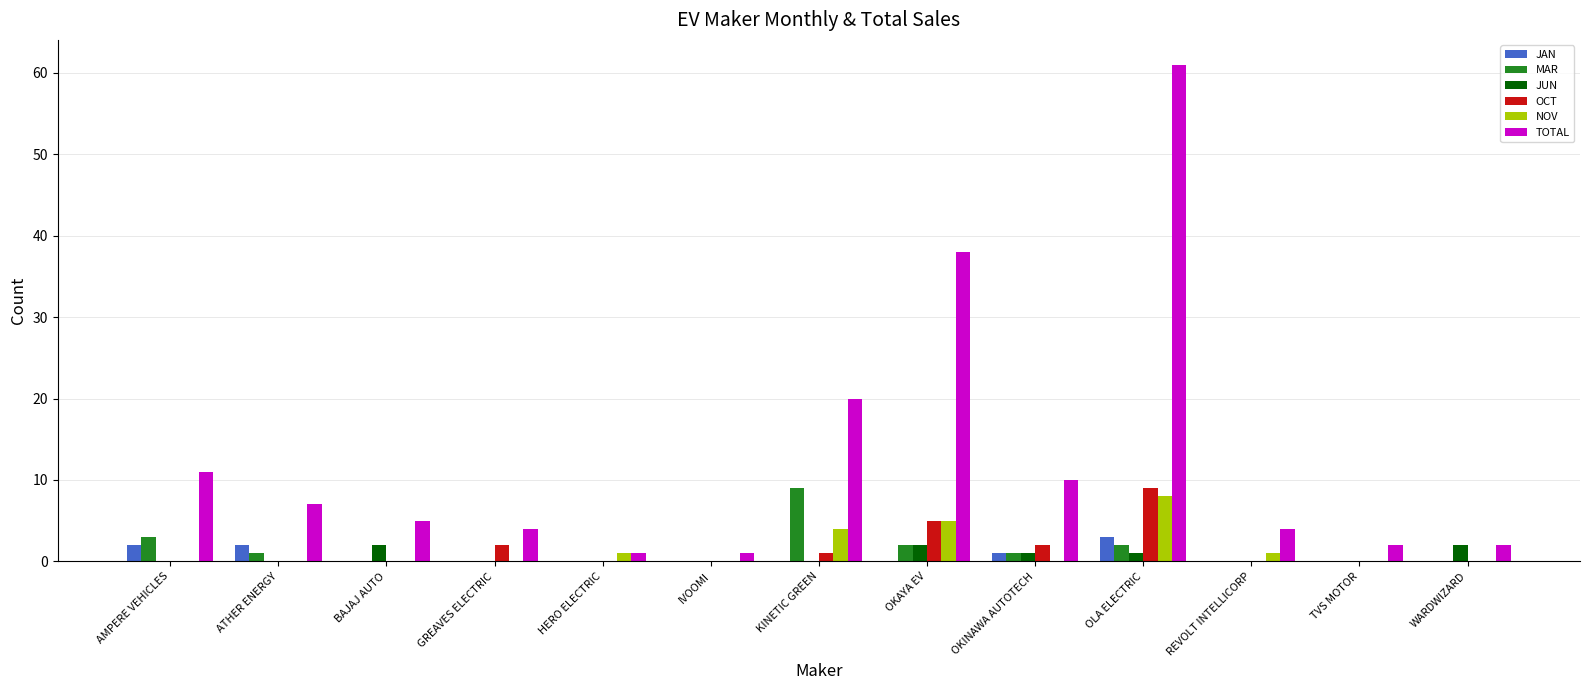

What is the maximum value shown in the chart?

61